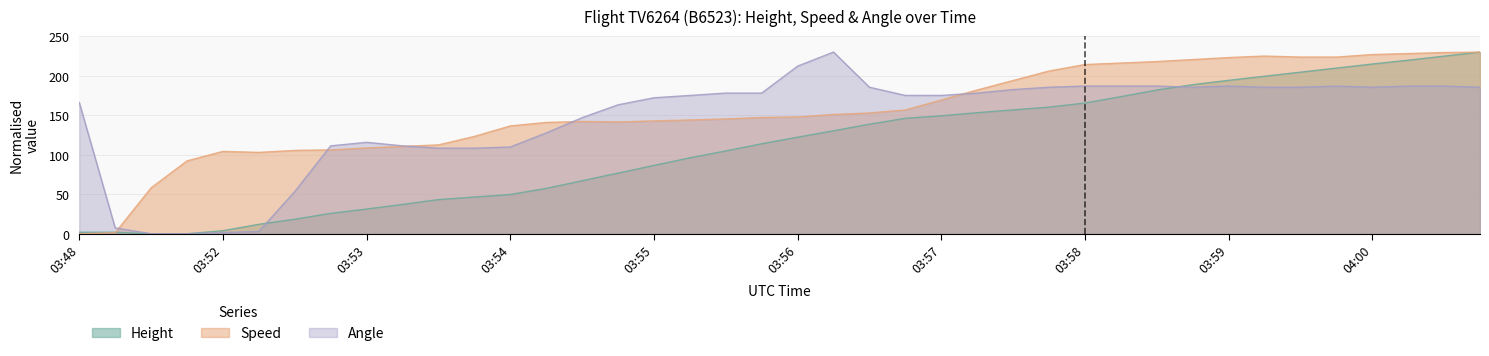

How many lines are shown in the chart?

3